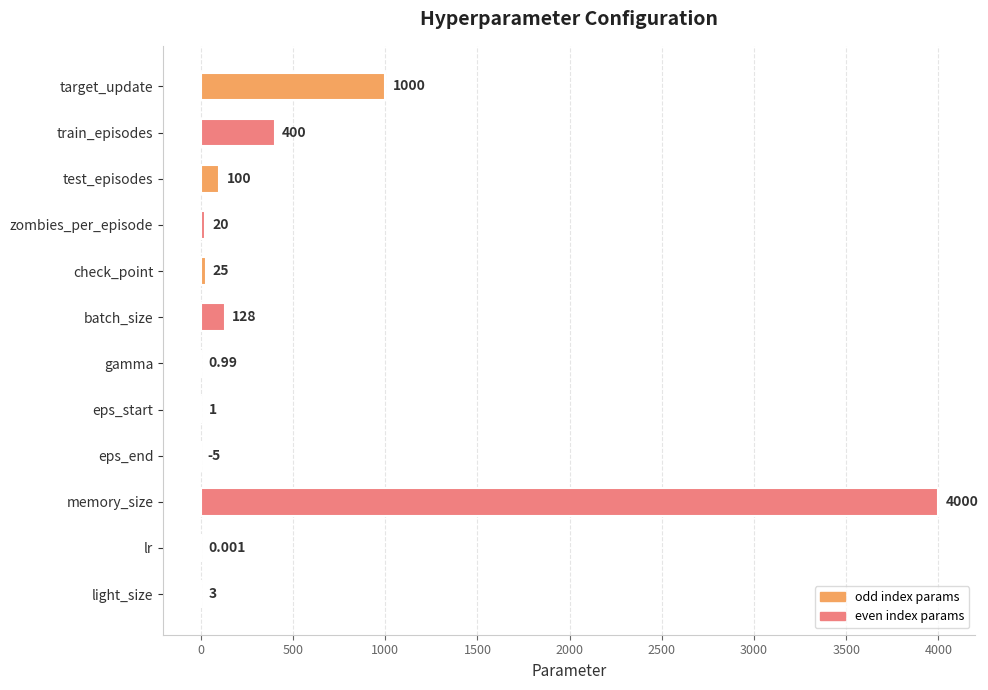

What is the sum of all values?

5673.0